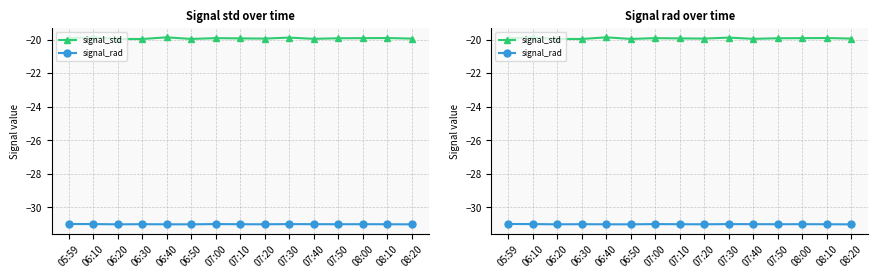

Does the chart display data point markers on the line(s)?

Yes